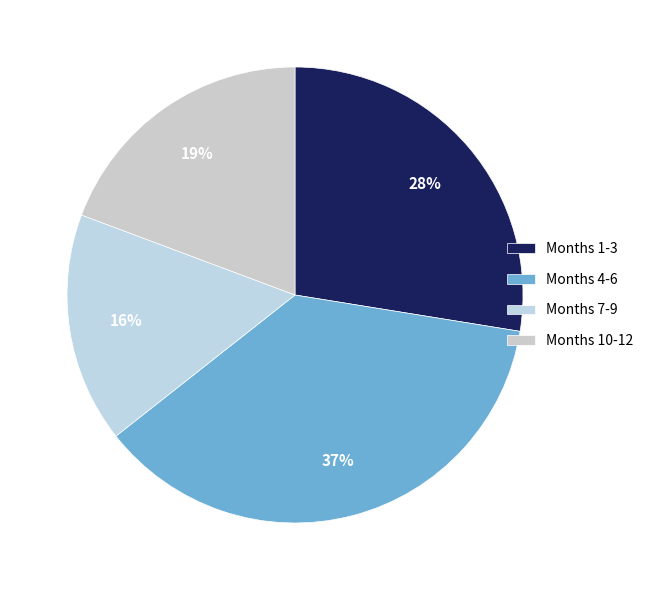

What is the largest slice in the pie chart?

Months 4-6